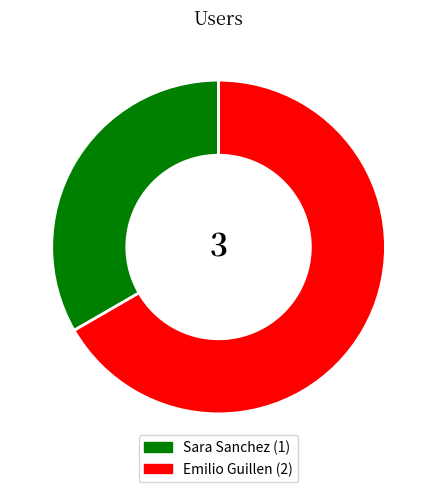

Rank the categories by value from lowest to highest.

Sara Sanchez, Emilio Guillen